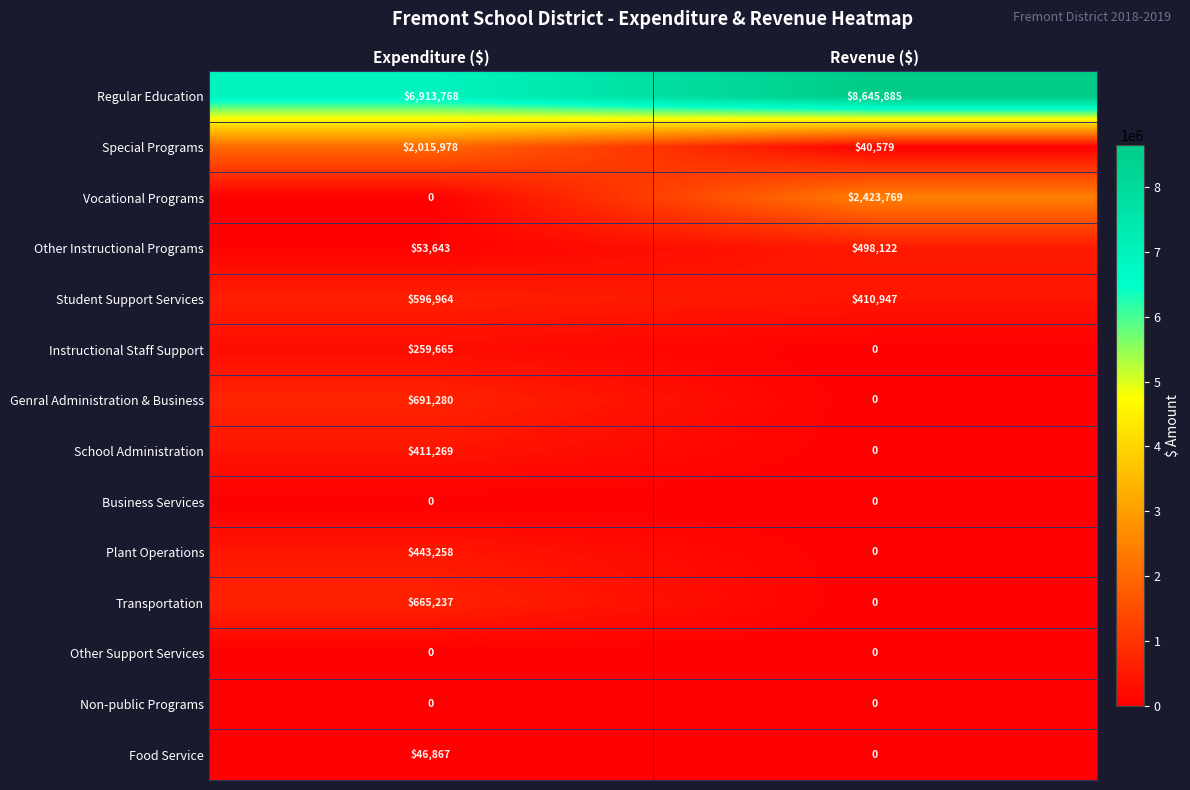

Which label corresponds to the largest value in the chart?

Revenue ($)